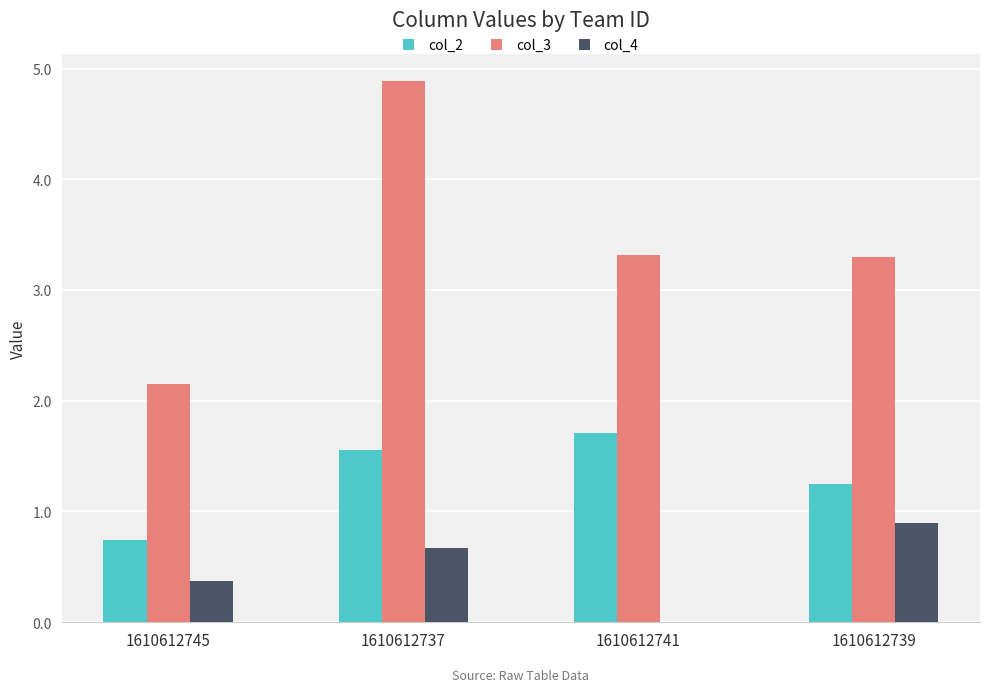

Which label corresponds to the largest value in the chart?

1610612737